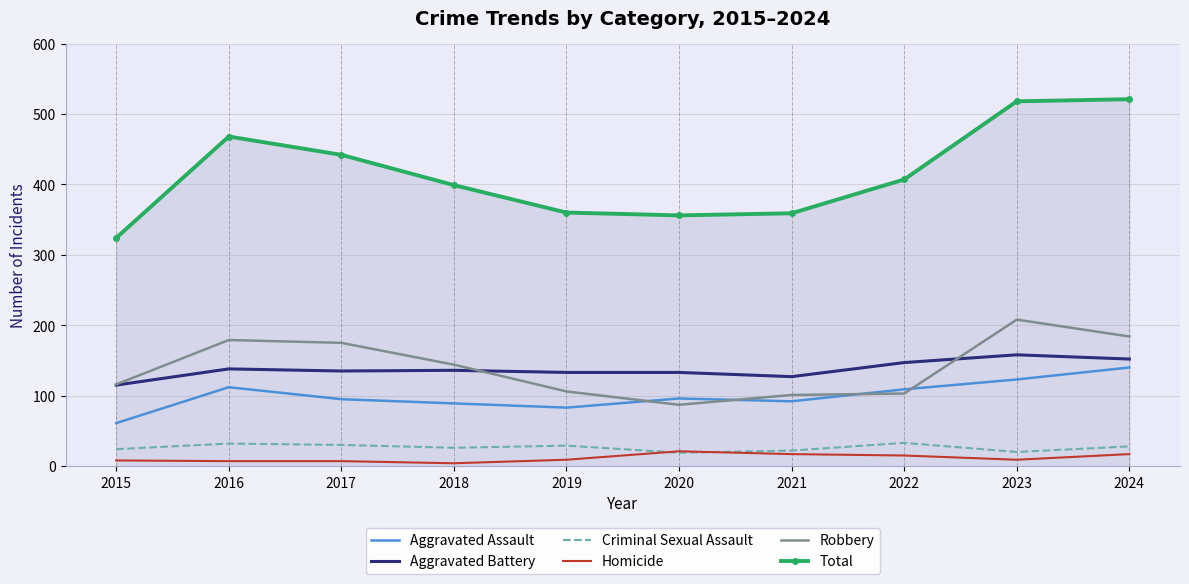

What is the average value of the Aggravated Assault series?

100